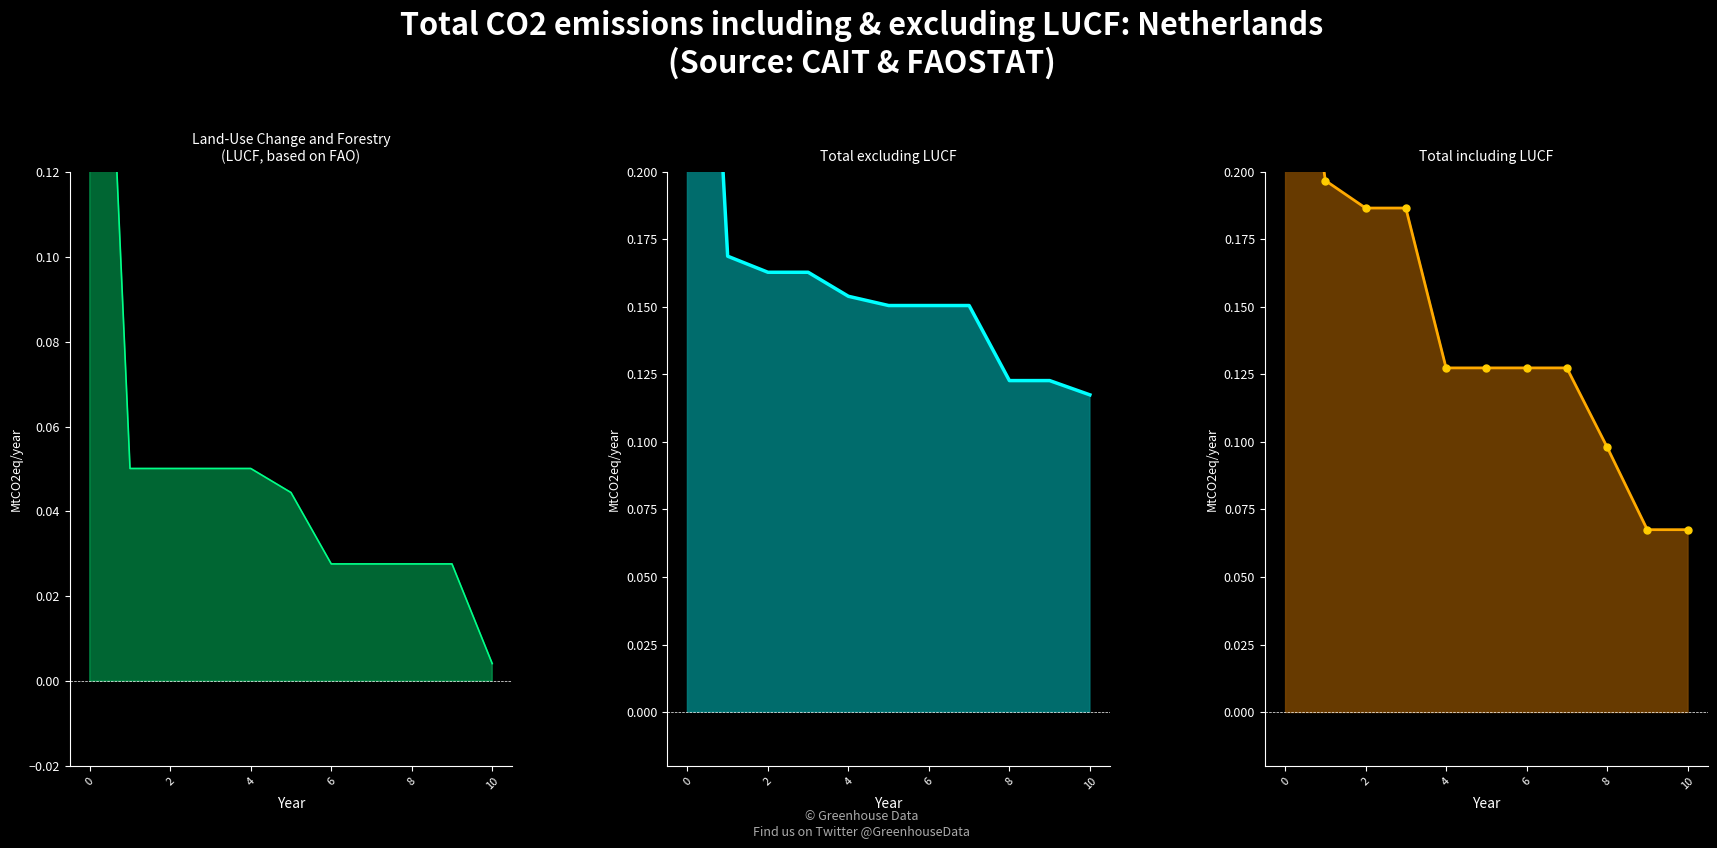

True or false: col_5_line and col_19_line cross at least once.

False